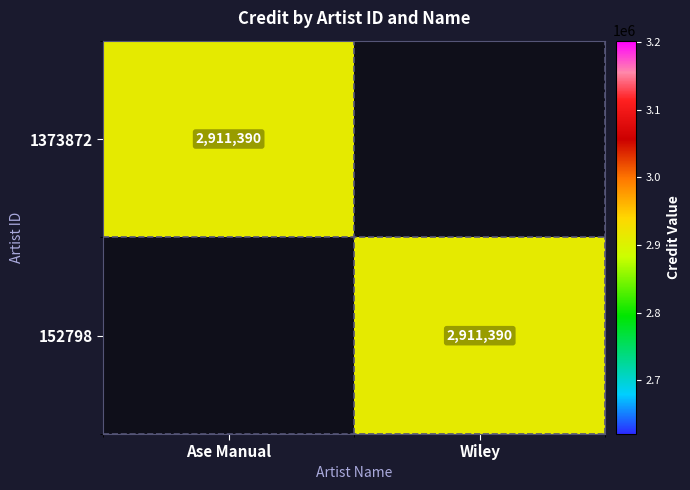

The 1373872 series shows 2911390 at Ase Manual. True or false?

True